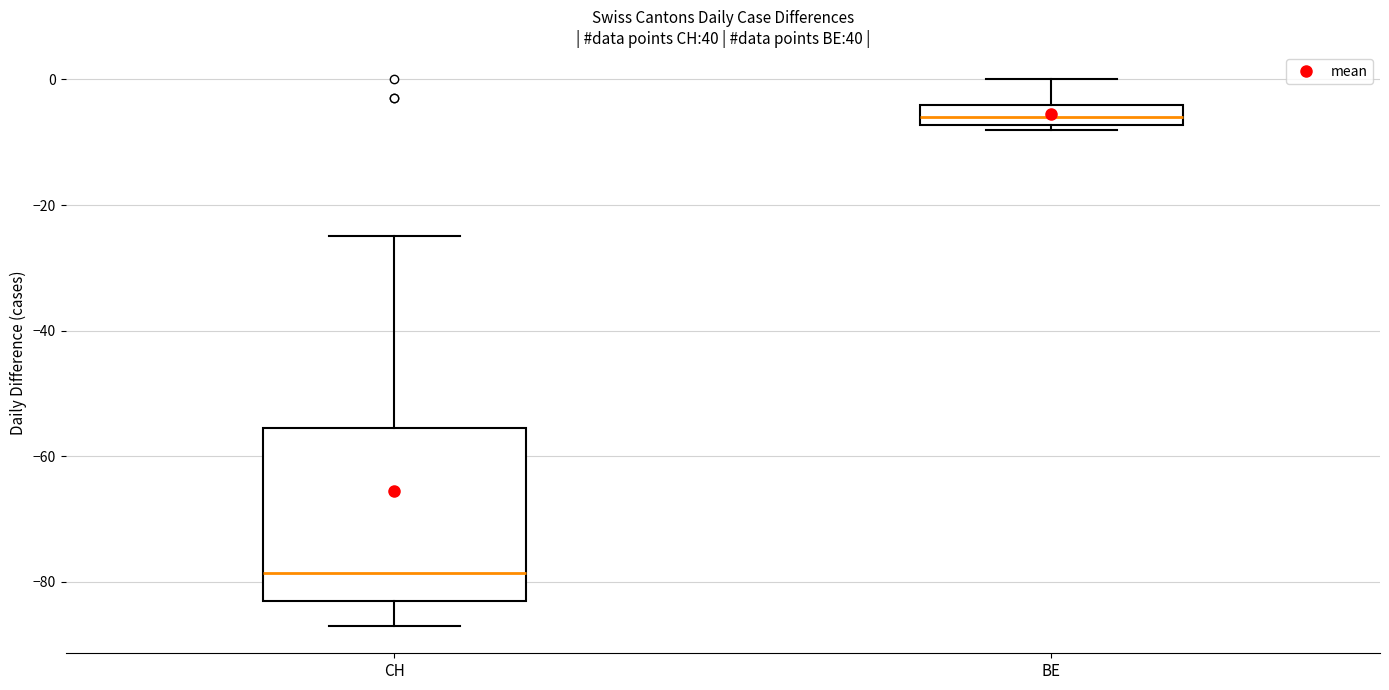

Which box's median line is the lowest?

CH